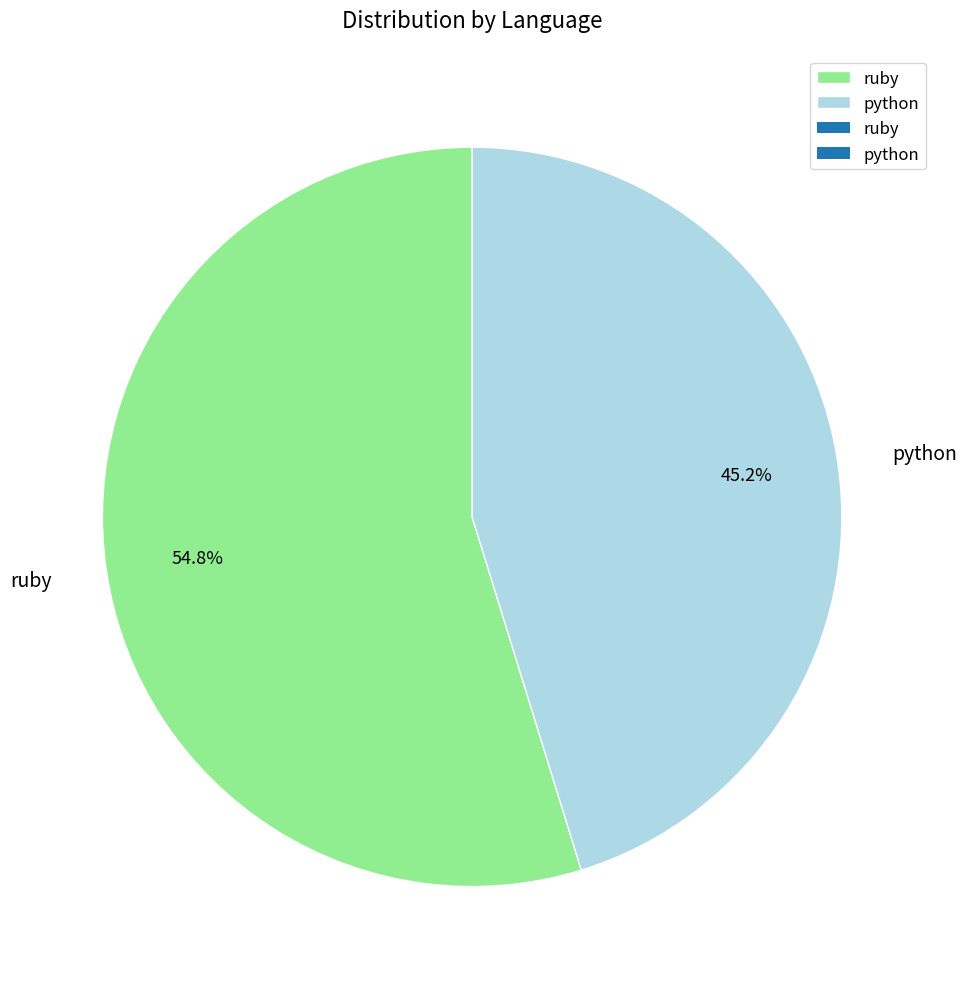

What is the smallest slice in the pie chart?

python